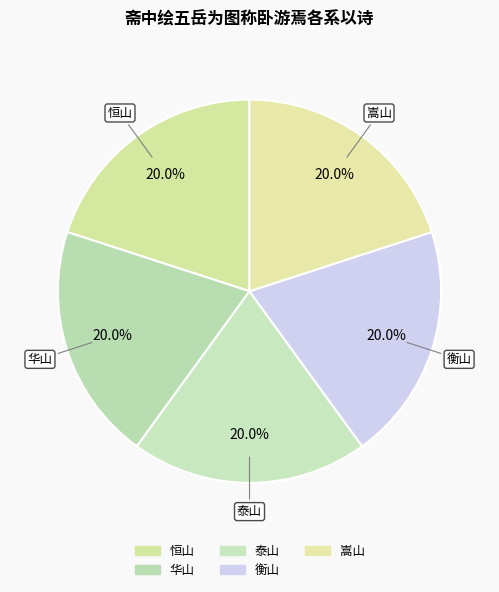

How many segments does this pie chart have?

5